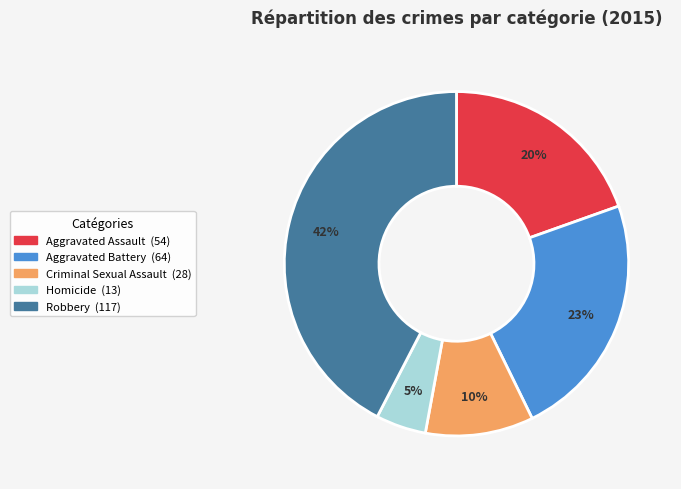

To the nearest percent, what percentage of the pie is Criminal Sexual Assault?

10%